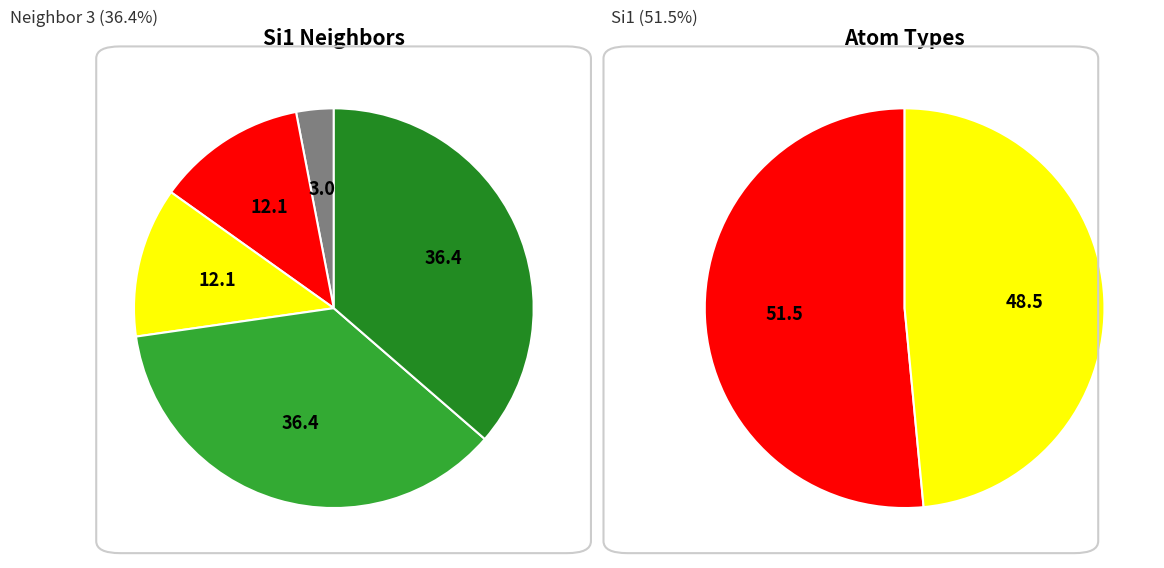

Is it true that 3 is 24% of the pie?

False